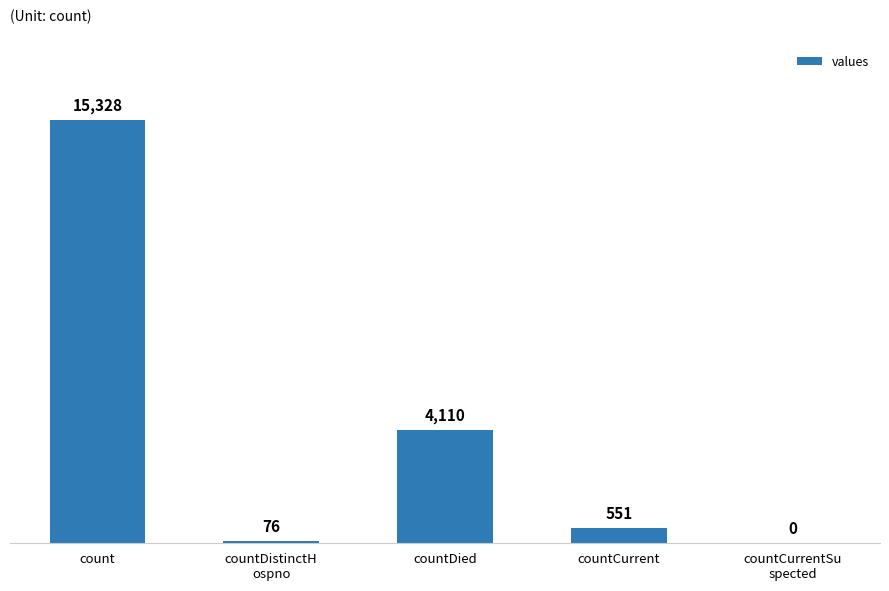

What is the sum of all values?

20065